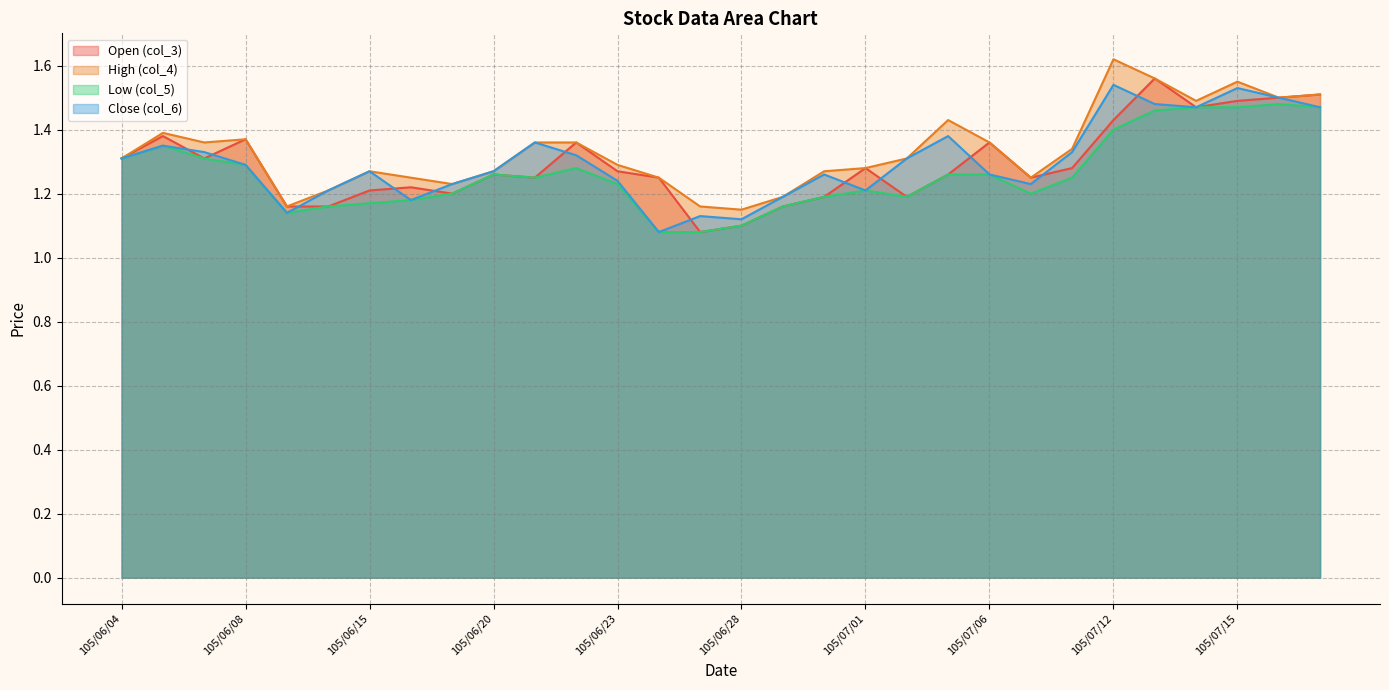

How many categories are shown in the chart?

30